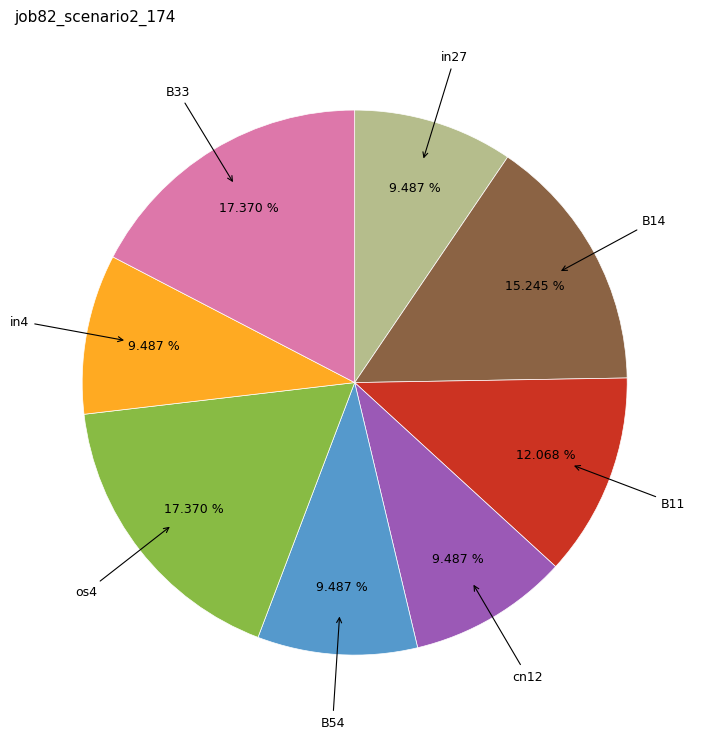

Is there any slice that represents more than half of the pie?

No